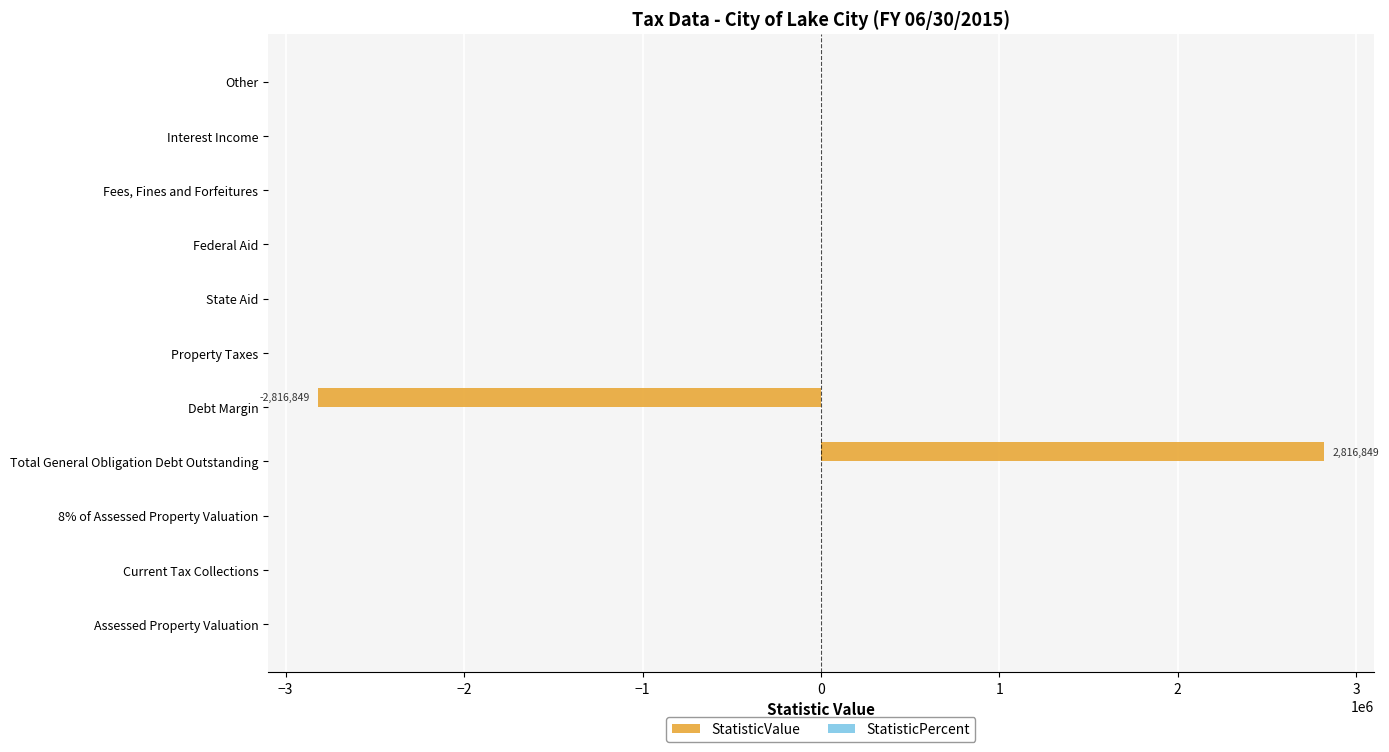

Reading bottom to top, extract all data points from this chart.

Assessed Property Valuation=0	Current Tax Collections=0	8% of Assessed Property Valuation=0	Total General Obligation Debt Outstanding=2816849	Debt Margin=-2816849	Property Taxes=0	State Aid=0	Federal Aid=0	Fees, Fines and Forfeitures=0	Interest Income=0	Other=0